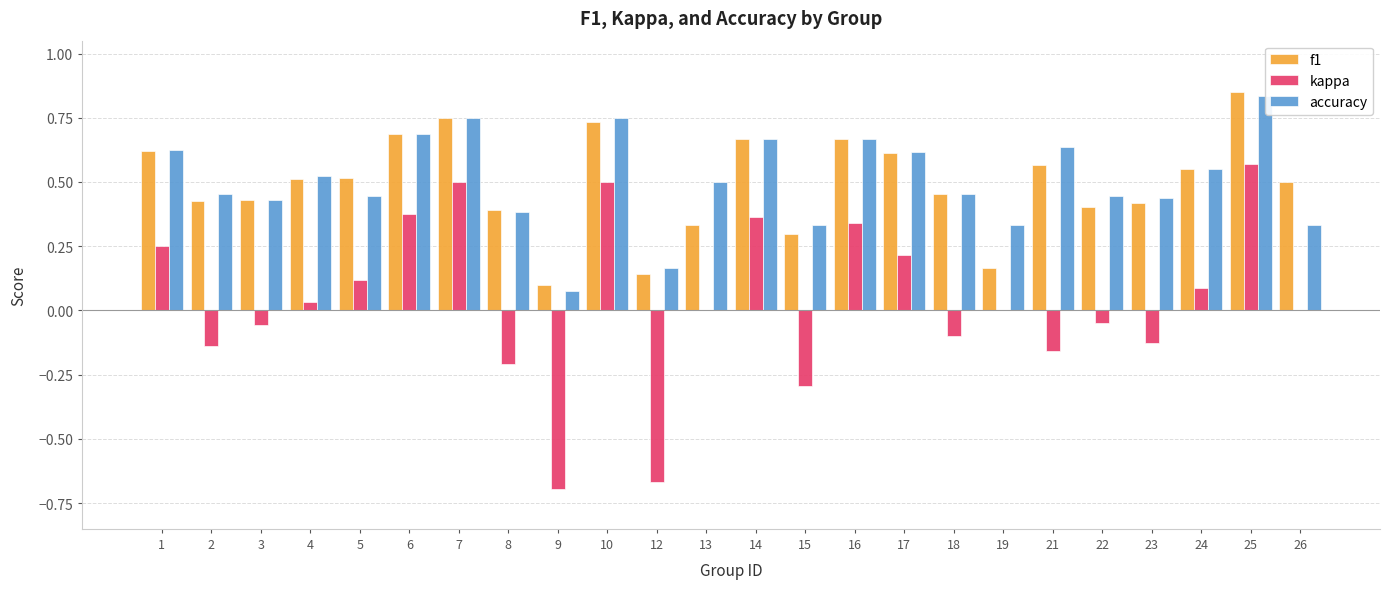

Which series has the widest spread of values?

kappa